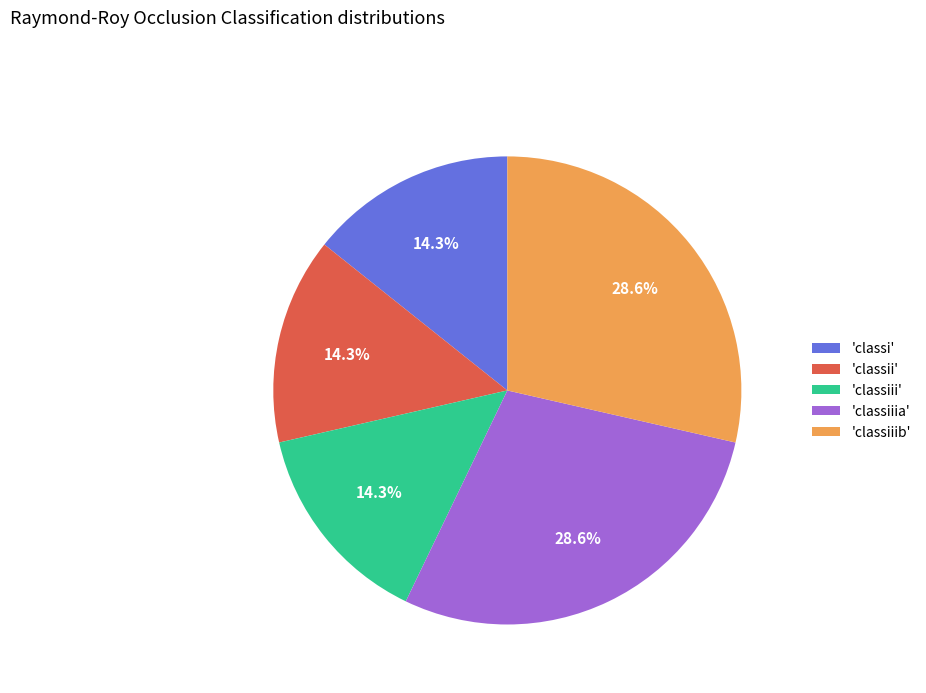

How many segments does this pie chart have?

5